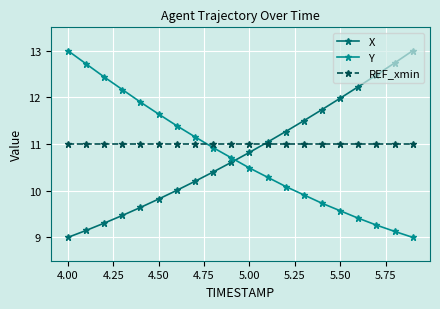

What is the average value of the Y series?

10.7